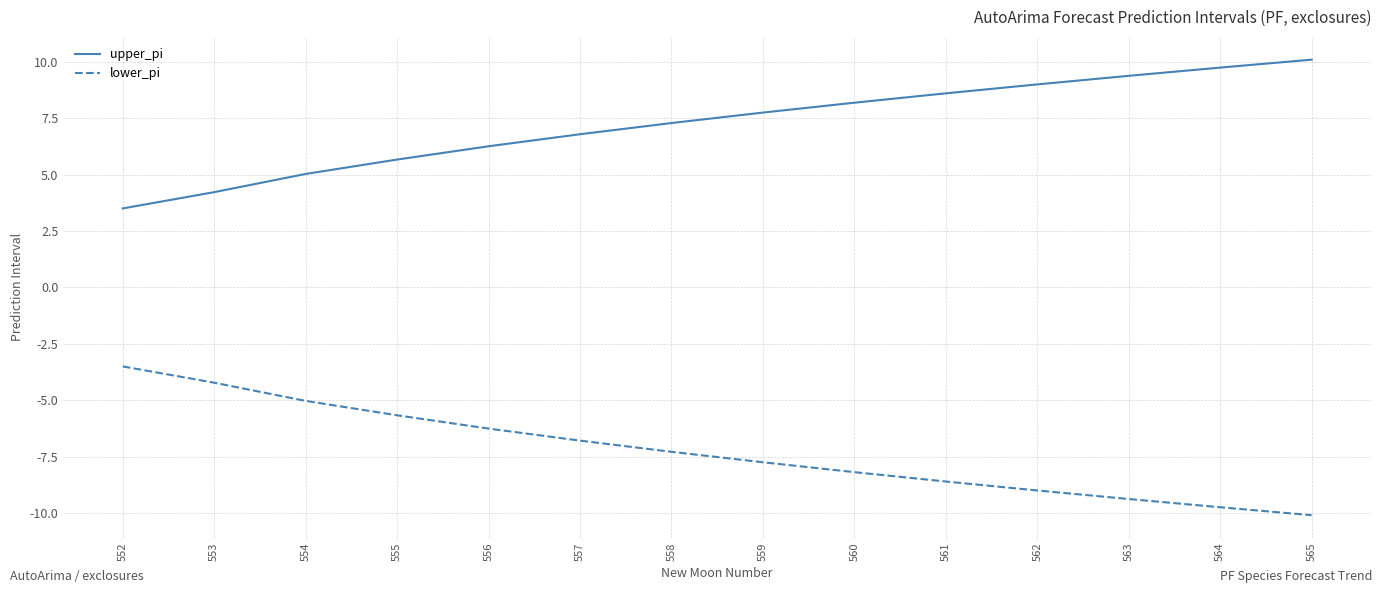

List the series in order of their peak value, lowest first.

lower_pi, upper_pi